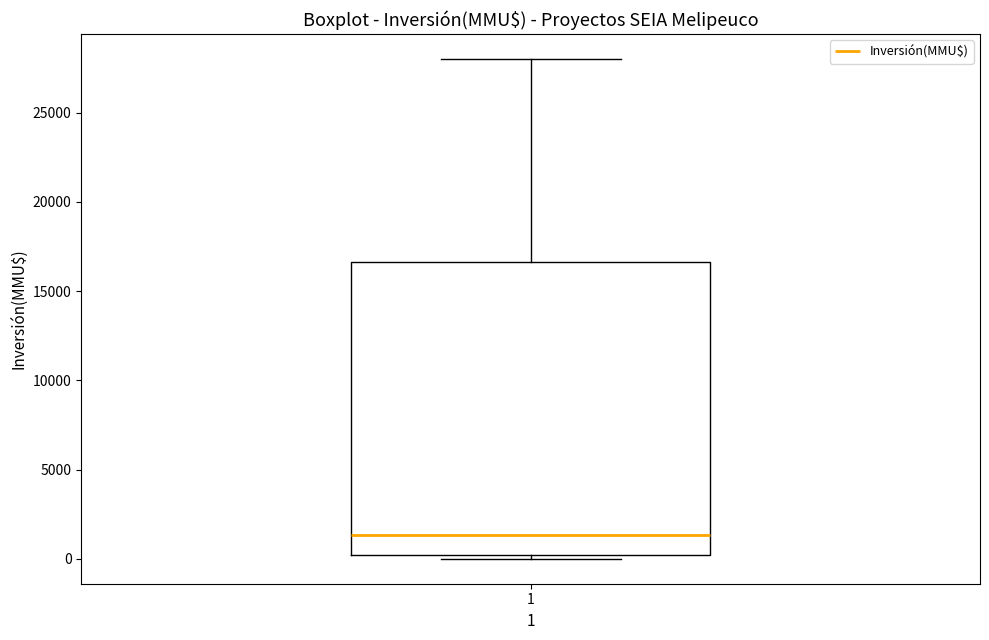

Where does the median line of the box at x = 1 sit on the y-axis? The values are not printed on the chart, so give them approximately, as read against the axis.

1500